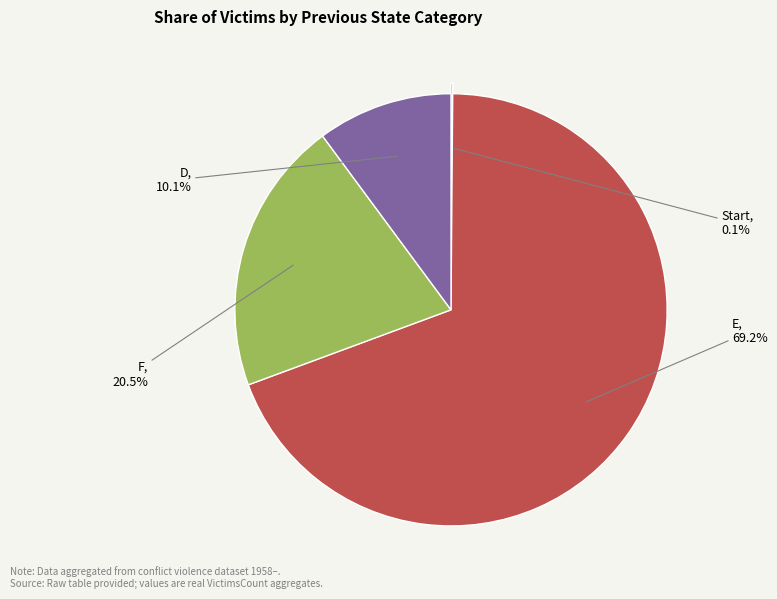

What is the ratio of the value at E to the value at F?

3.4